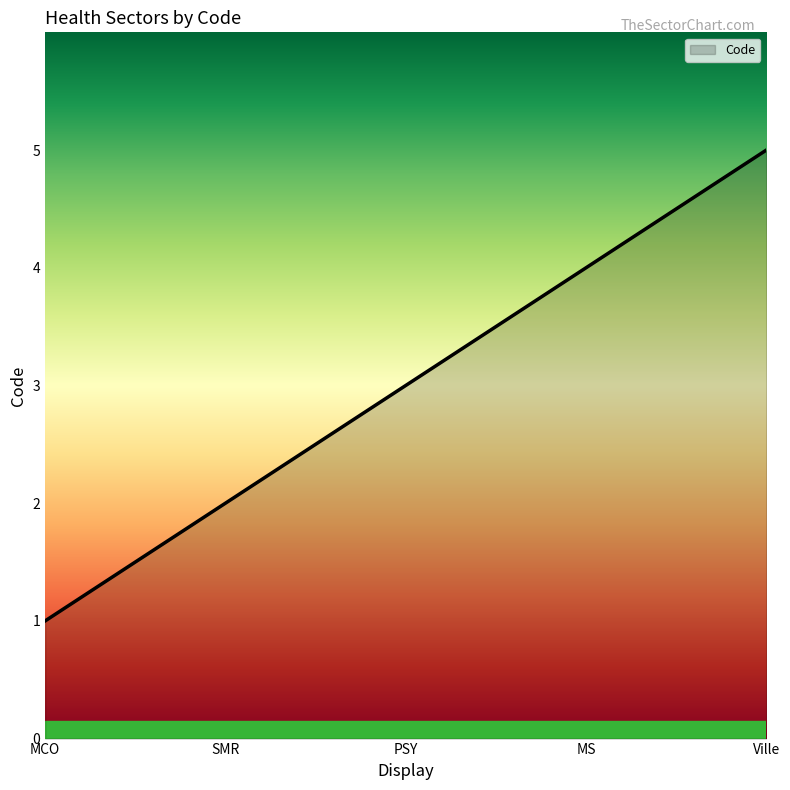

What position from the left is MS?

4